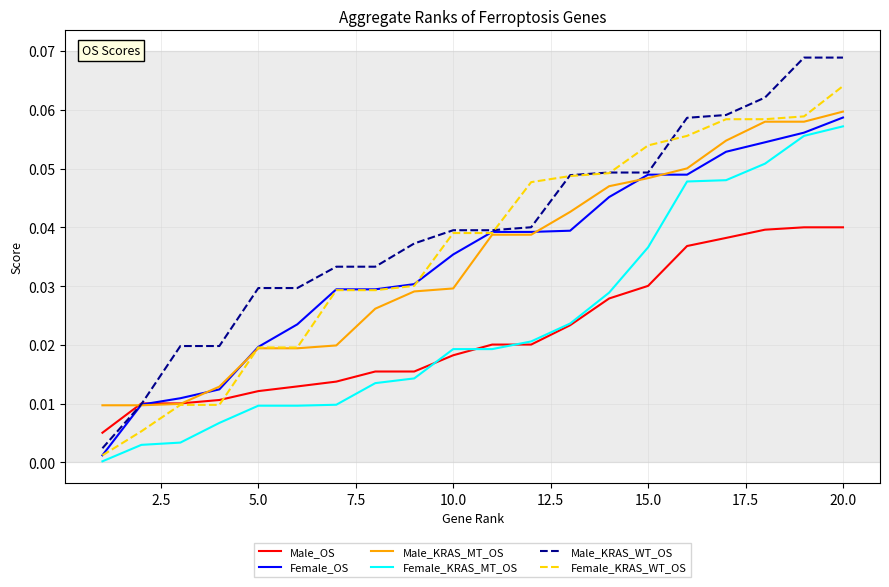

Which series has the largest range (max minus min)?

Male_KRAS_WT_OS